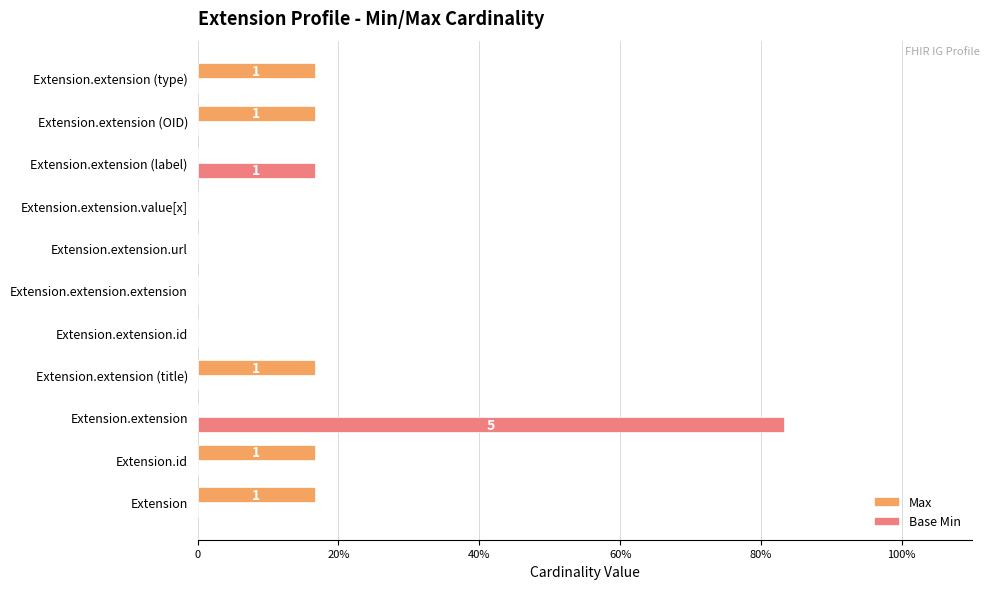

What are all the series names shown in the legend?

Max, Base Min